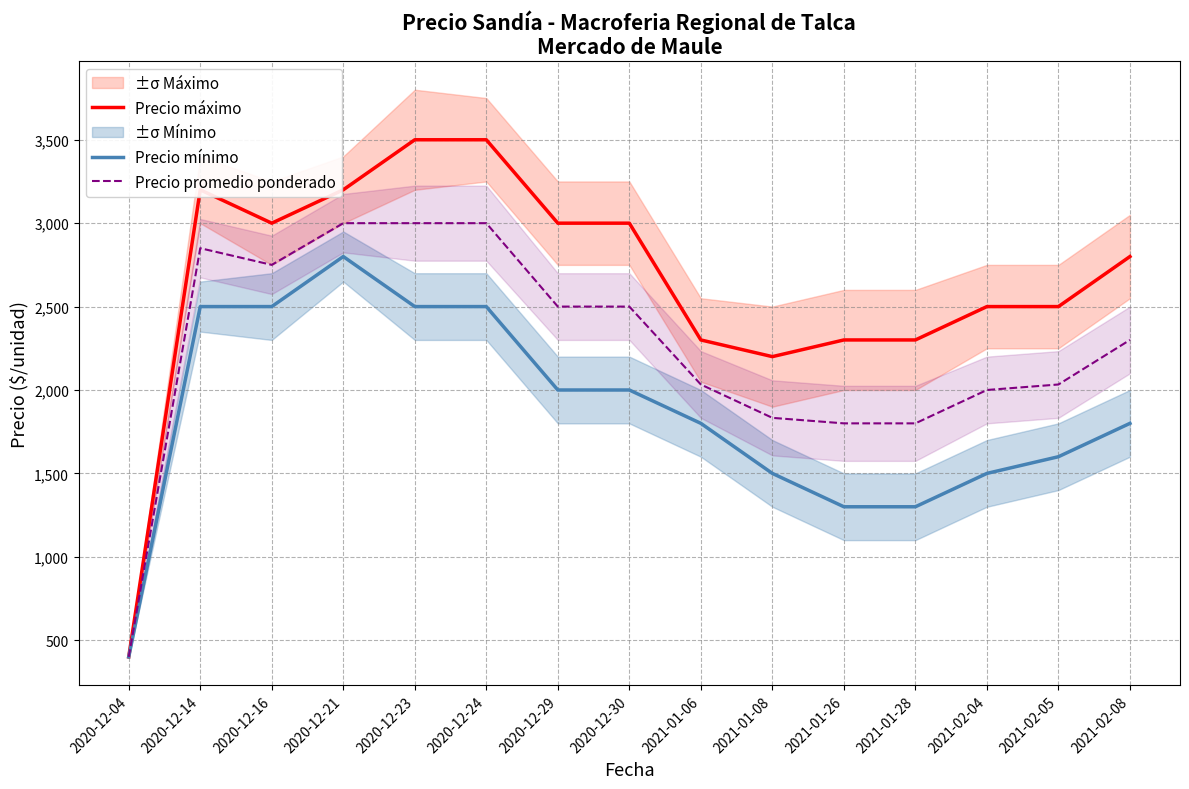

The value of Precio promedio ponderado at 2020-12-23 is 3000. True or false?

True